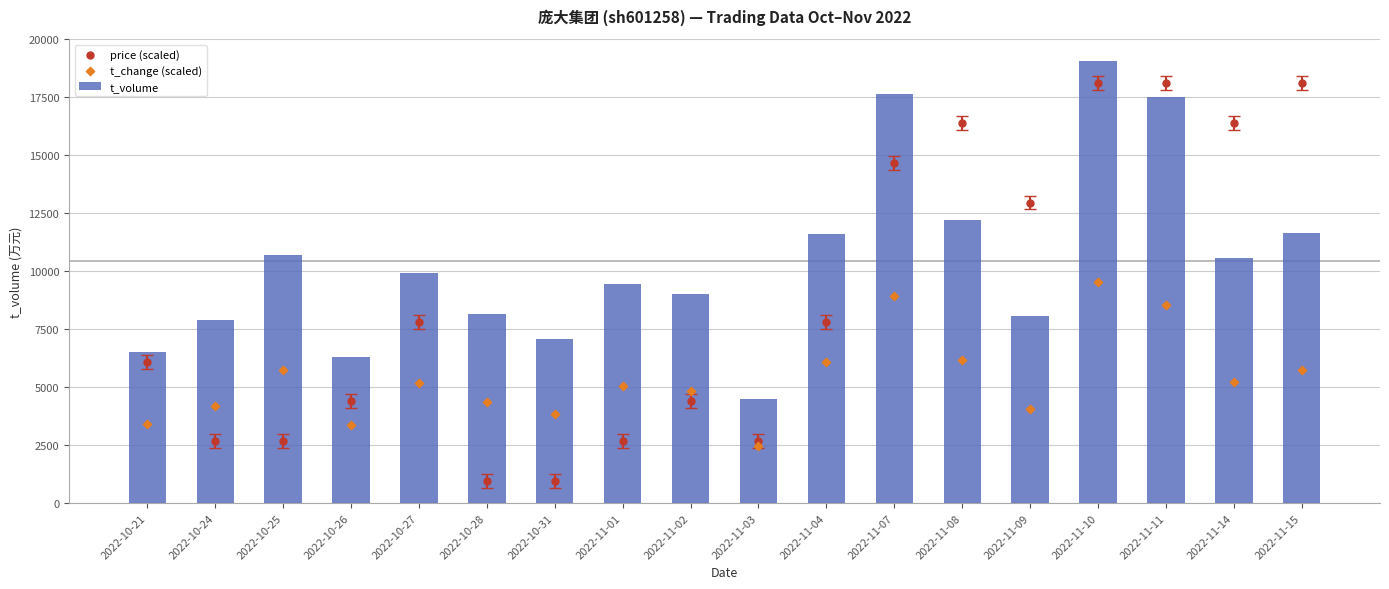

What is the total value across all series at 2022-11-10?

46682.3